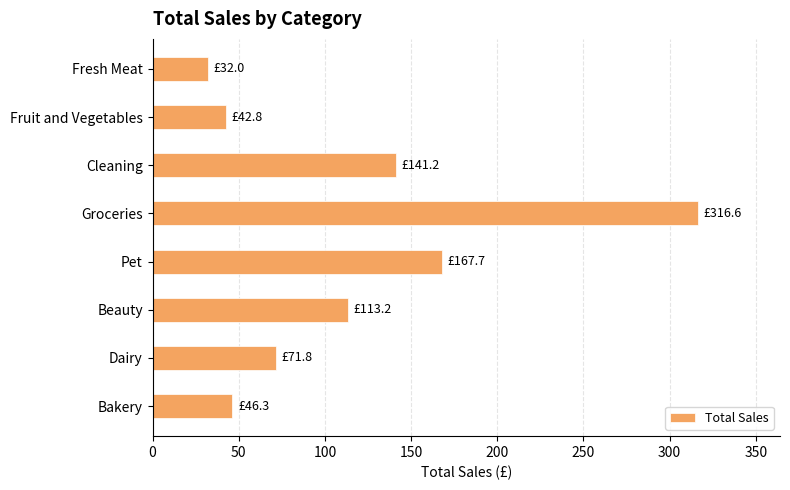

The chart shows a value of 167.7 at Pet. True or false?

True